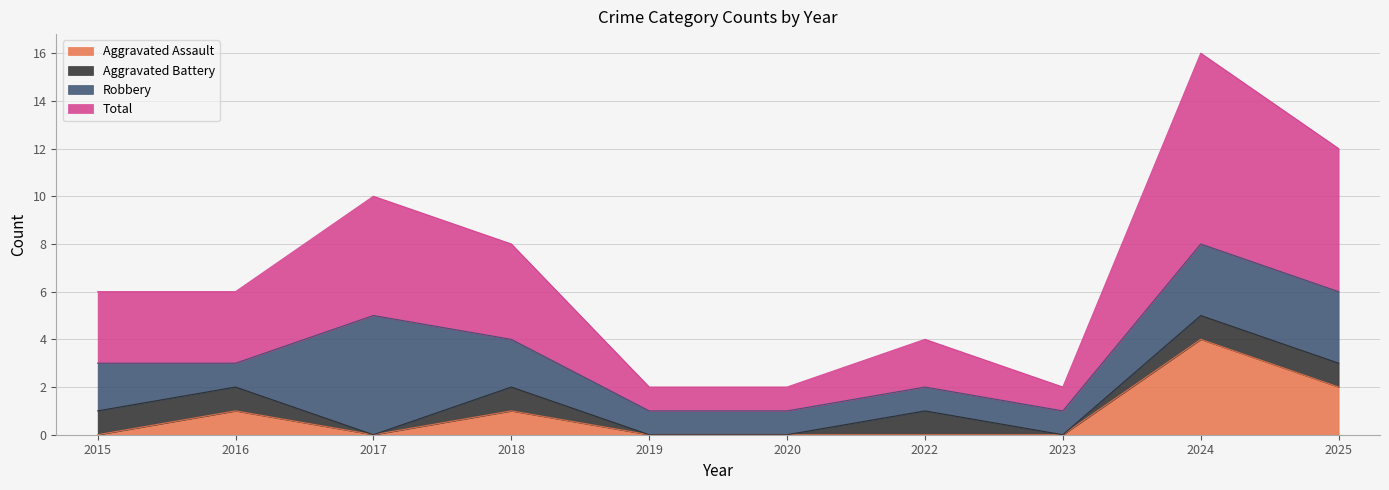

What is the highest value of the Aggravated Assault series?

4